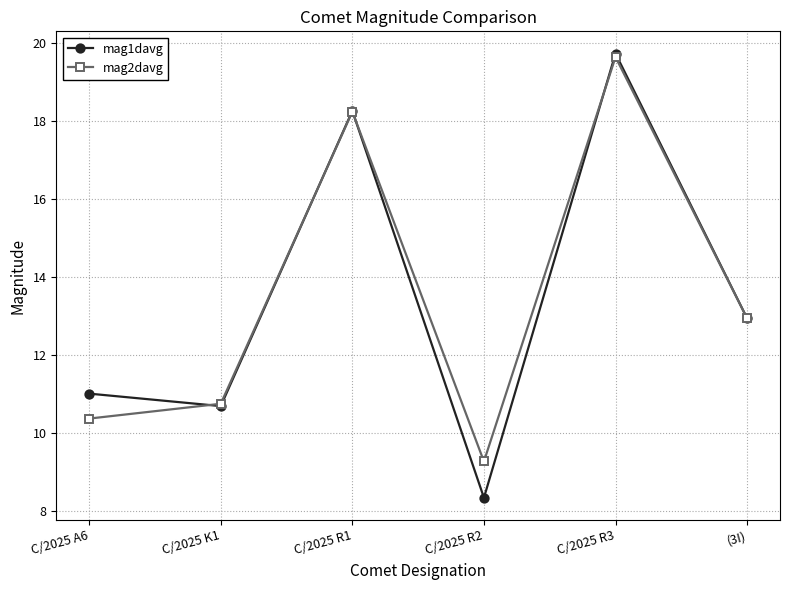

What is the total value across all series at C/2025 R2?

17.6